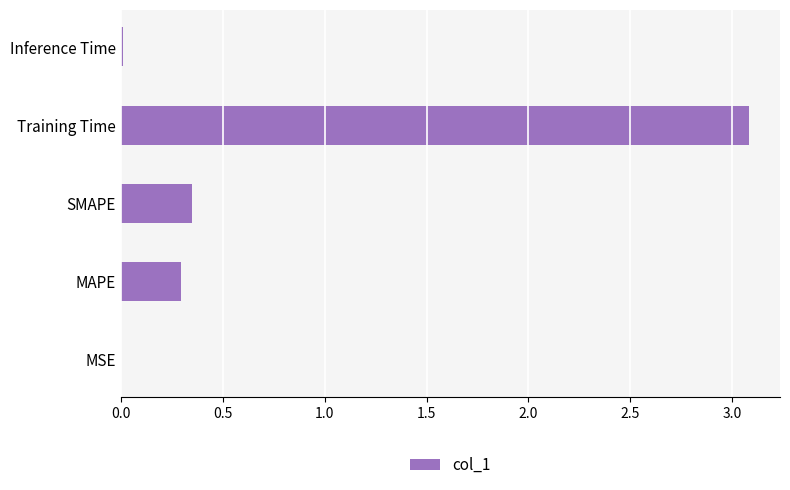

The value at MAPE is 0.3. True or false?

True